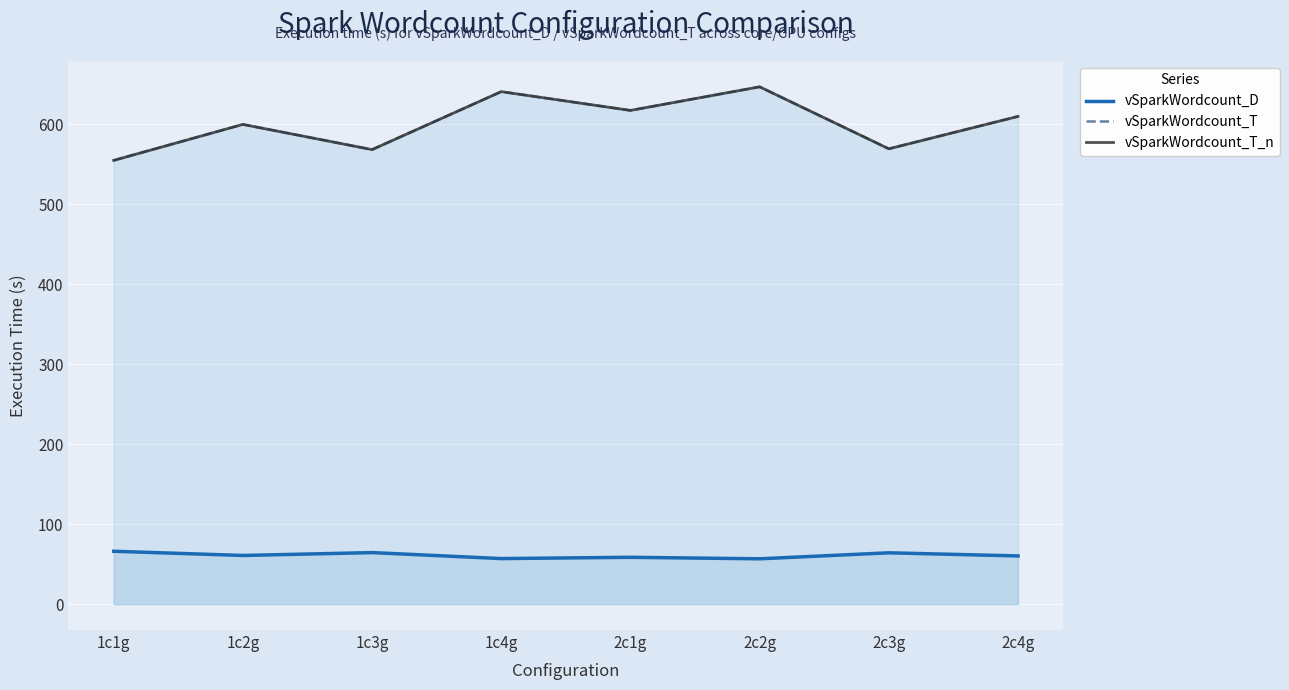

Where is the first local minimum for vSparkWordcount_T_n?

1c3g